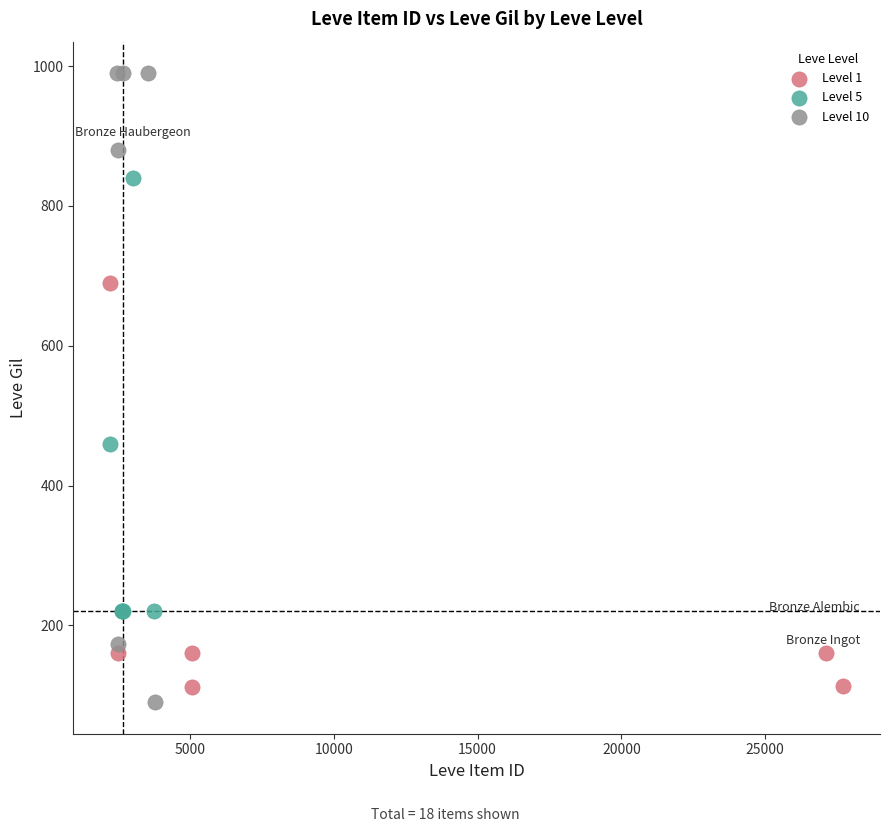

Which series contains the lowest Y value?

Level 10